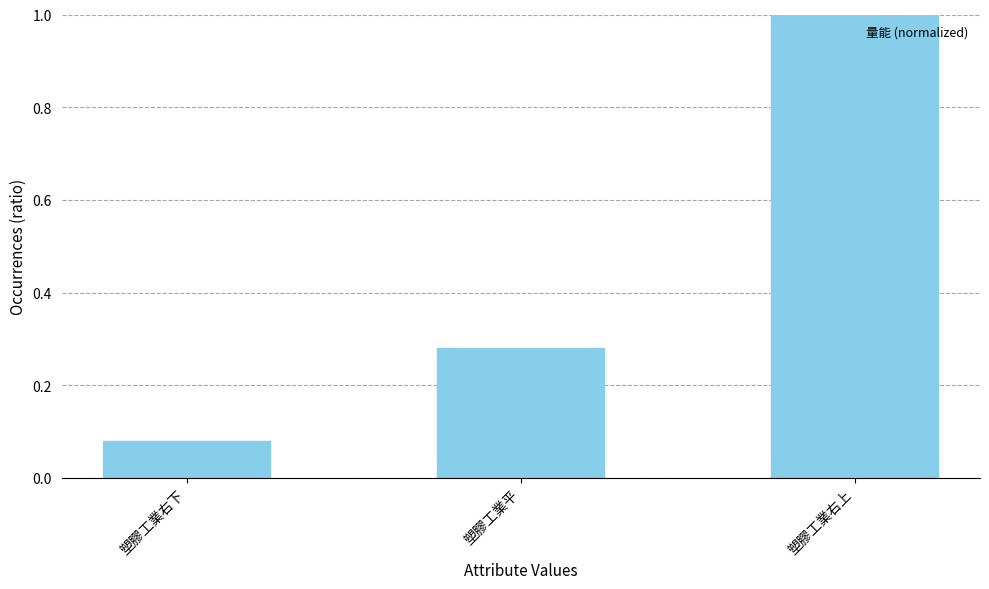

At which category does the chart reach its minimum across all series?

塑膠工業右下